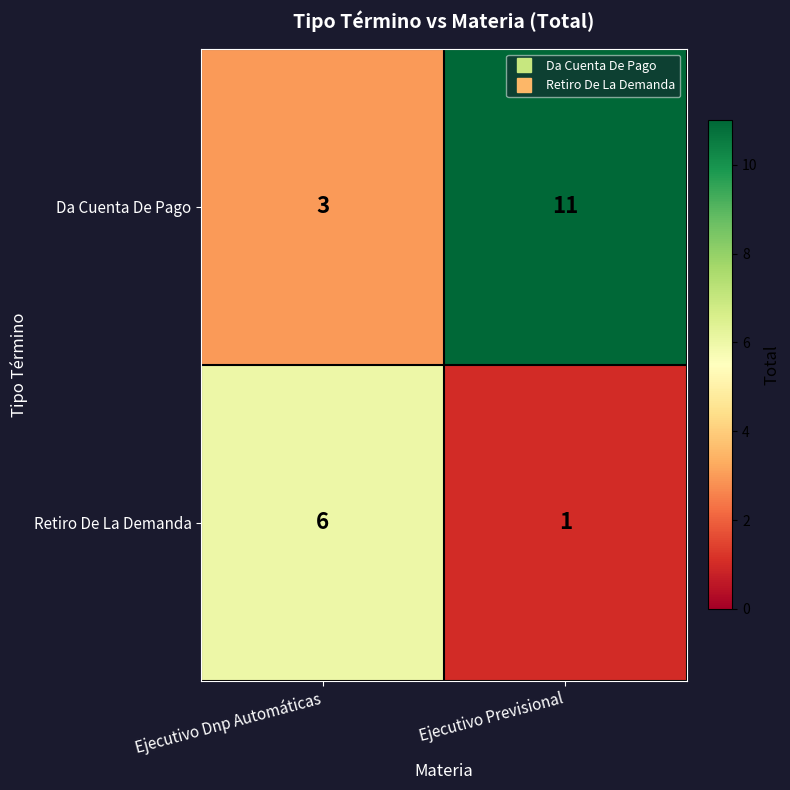

Reading right to left, what are all the values shown in this chart?

Da Cuenta De Pago: 11	3
Retiro De La Demanda: 1	6